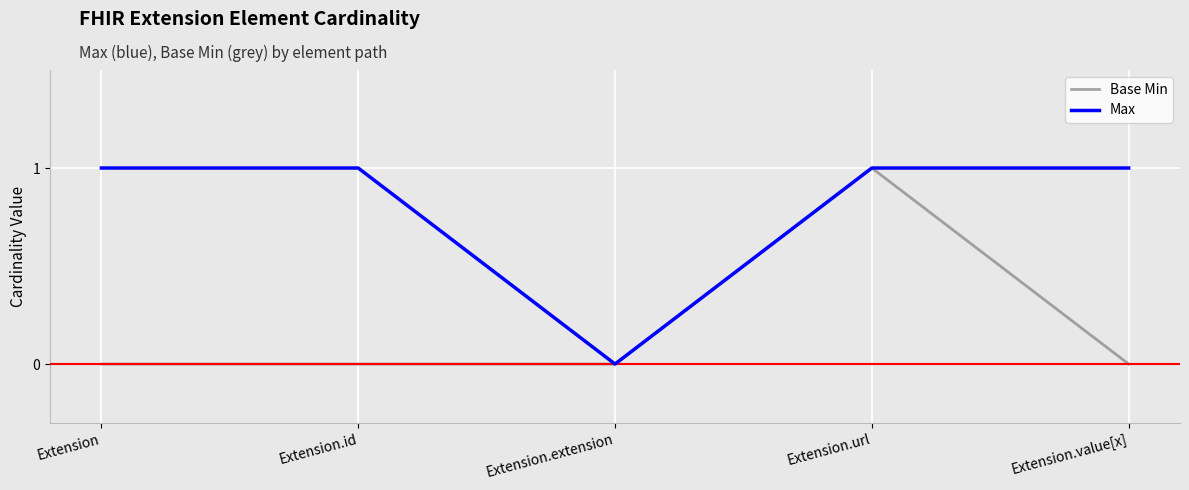

Rank the series at Extension.value[x] from lowest to highest value.

Base Min, Max